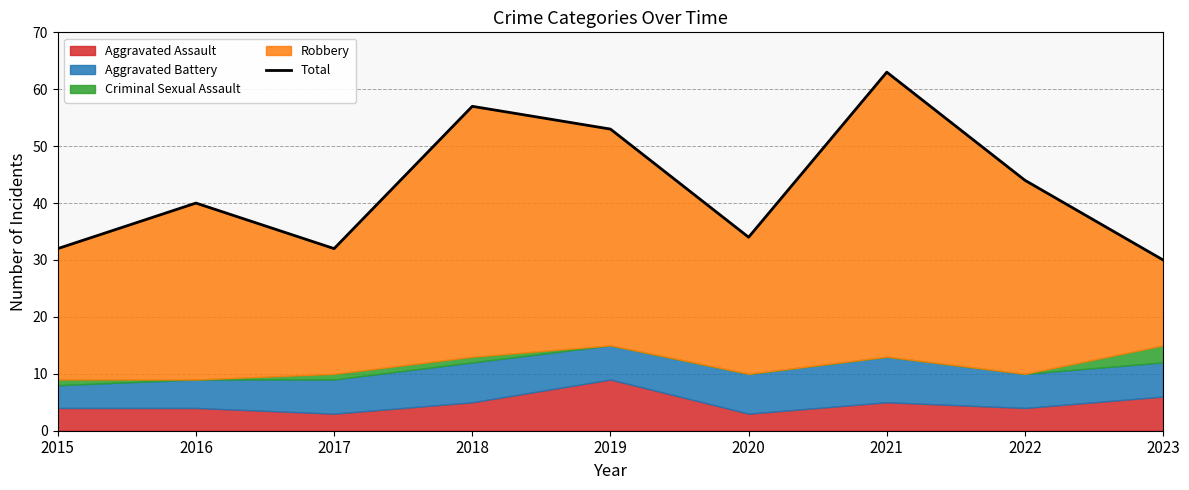

Is it true that the value at 2015 is 32?

True